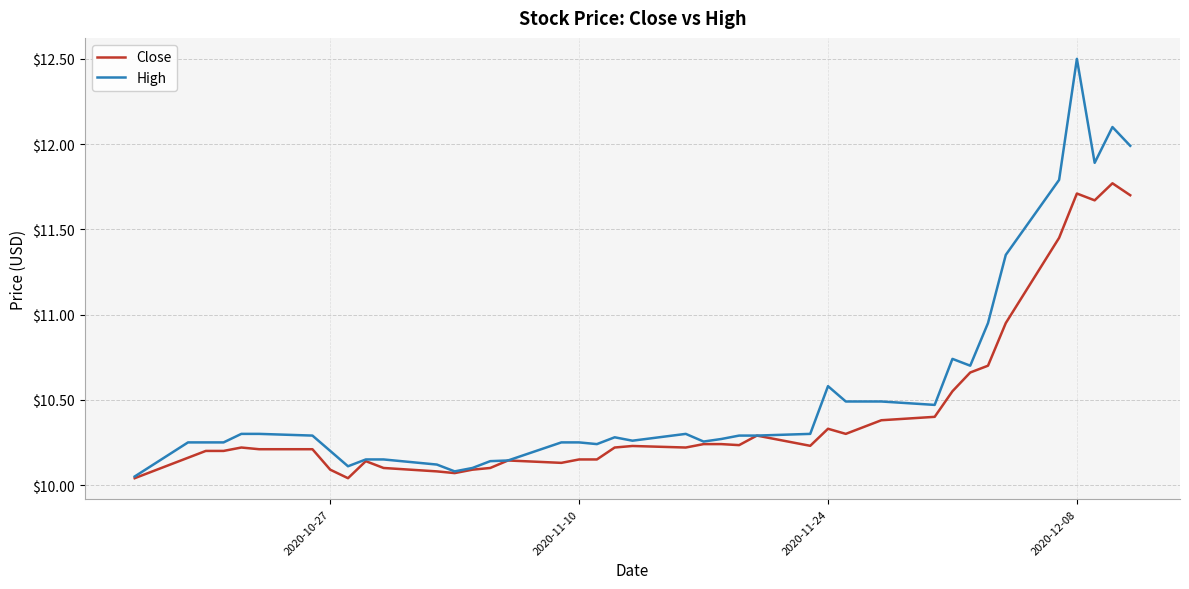

Which series has the widest spread of values?

High